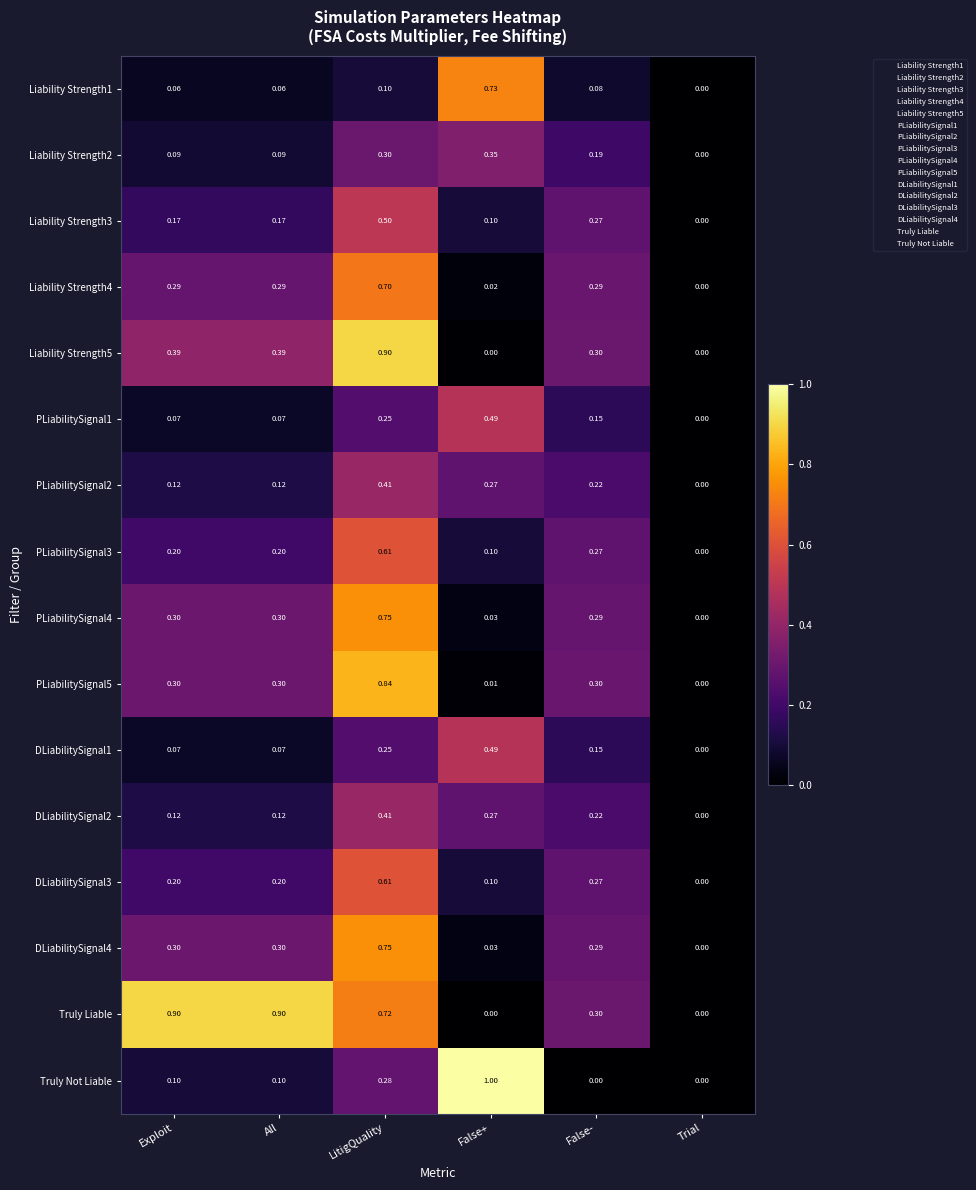

Which series has the widest spread of values?

Truly Not Liable